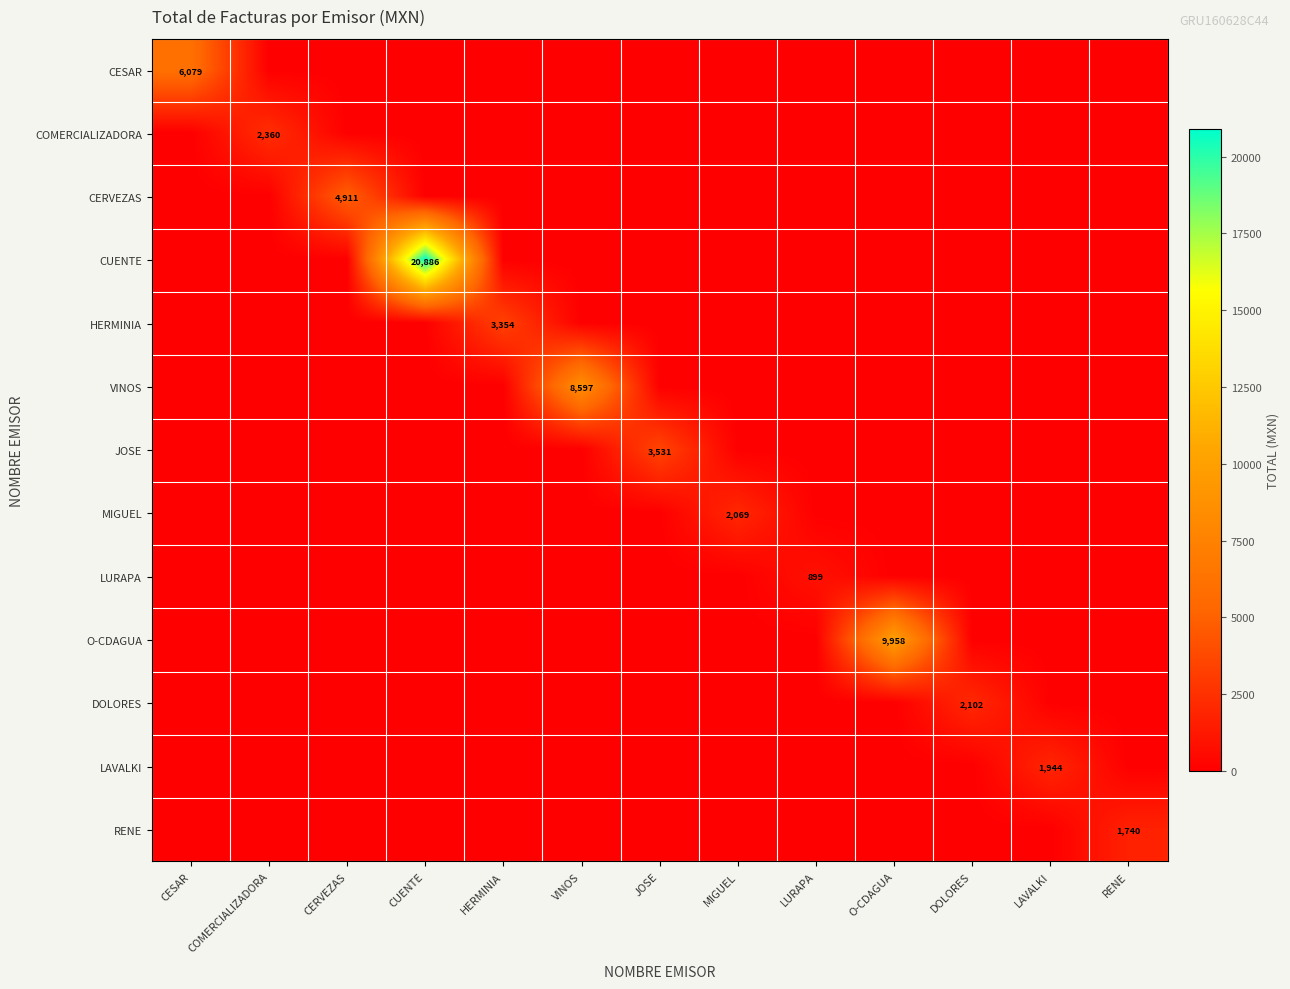

At JOSE, list the series in order from smallest to largest.

CESAR, COMERCIALIZADORA, CERVEZAS, CUENTE, HERMINIA, VINOS, MIGUEL, LURAPA, O-CDAGUA, DOLORES, LAVALKI, RENE, JOSE